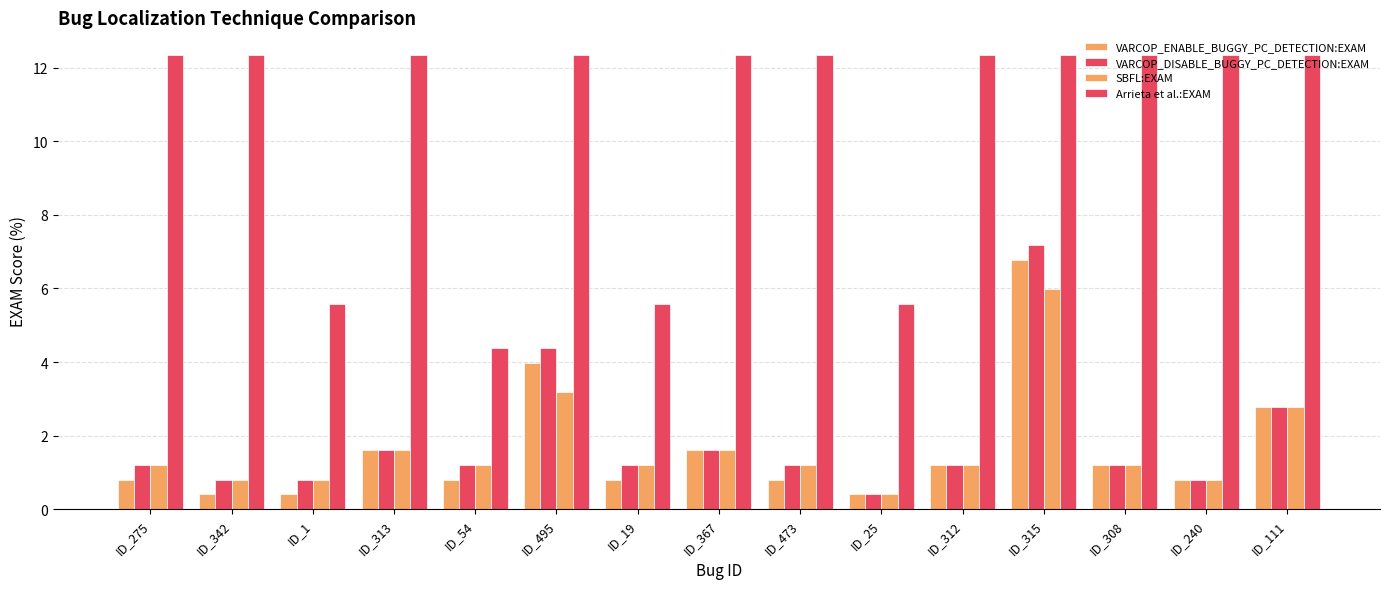

How many groups of bars are there?

15